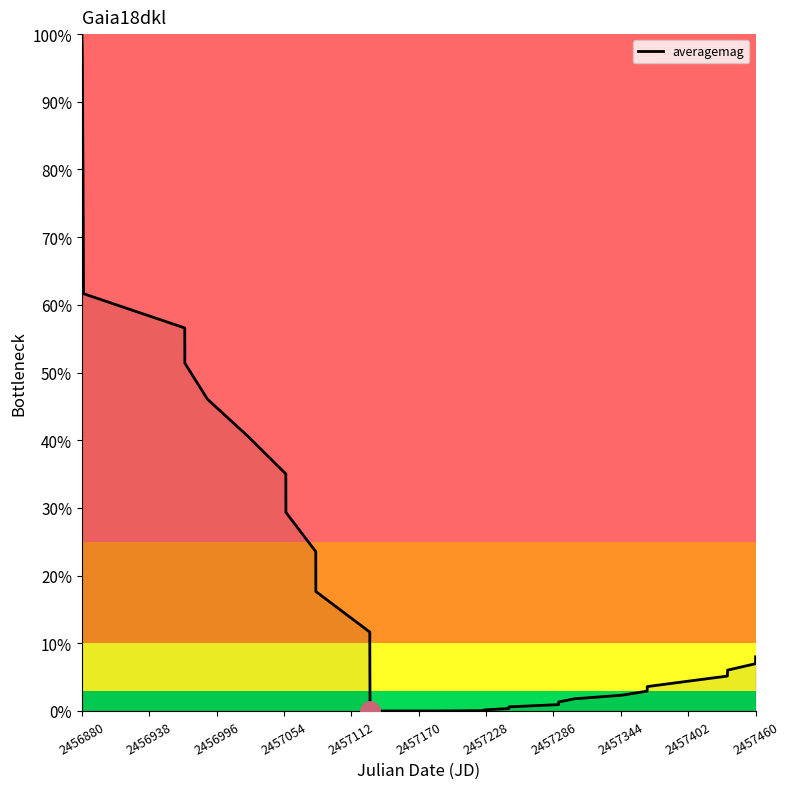

What is the difference between the maximum and minimum values?

100.0